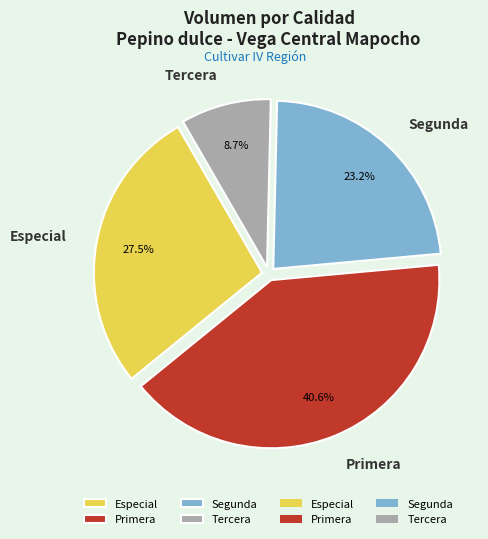

What percentage is NOT represented by Segunda?

76.8%